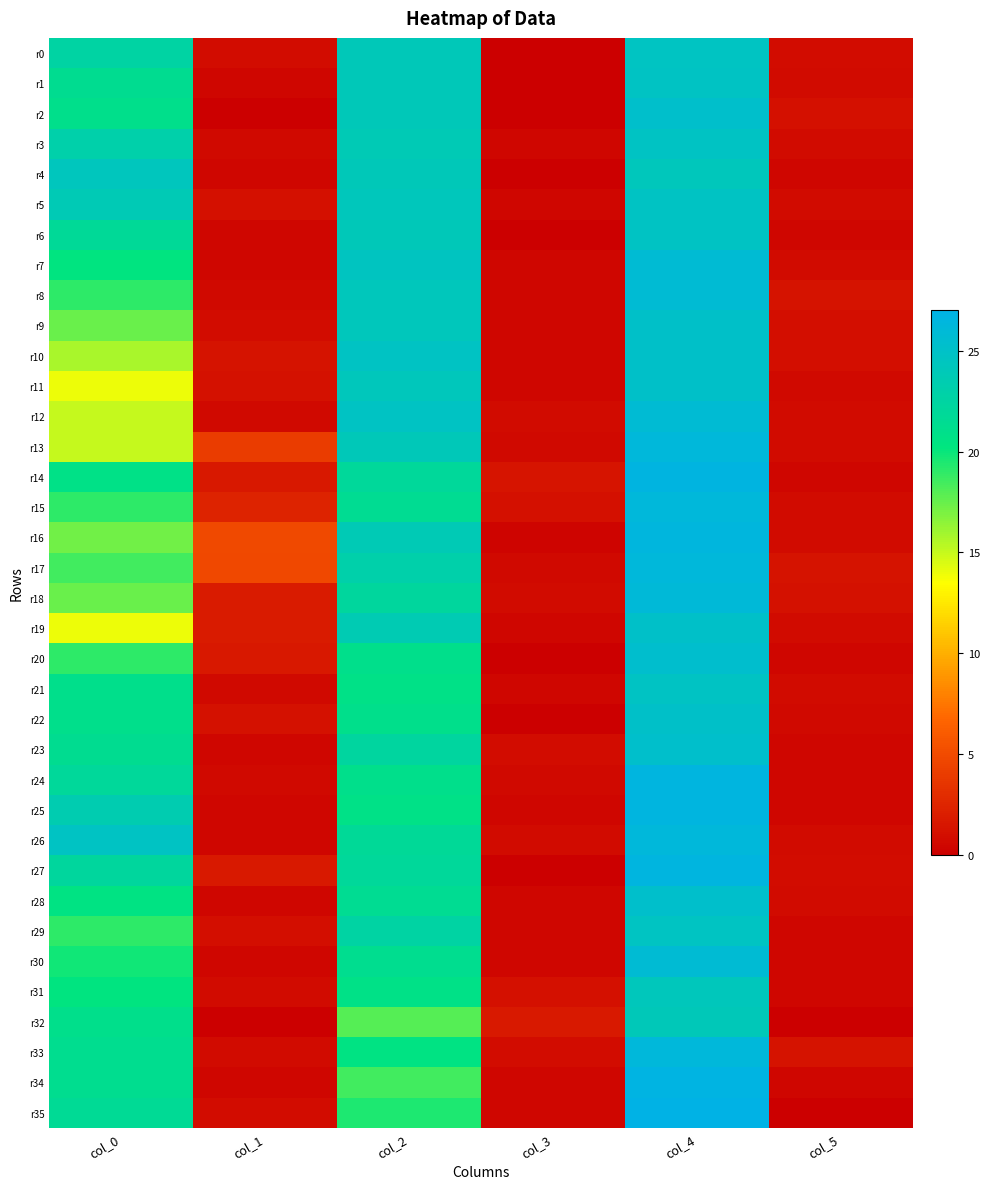

Reading left to right, list all the values displayed in this chart.

r0: col_0=22.7	col_1=0.9	col_2=24.0	col_3=0.0	col_4=24.7	col_5=0.9
r1: col_0=21.3	col_1=0.5	col_2=24.0	col_3=0.0	col_4=24.8	col_5=0.8
r2: col_0=21.0	col_1=0.0	col_2=24.0	col_3=0.0	col_4=25.2	col_5=1.1
r3: col_0=23.0	col_1=0.7	col_2=23.8	col_3=0.4	col_4=24.8	col_5=0.8
r4: col_0=24.3	col_1=0.5	col_2=24.0	col_3=0.0	col_4=24.2	col_5=0.4
r5: col_0=23.8	col_1=1.1	col_2=24.2	col_3=0.4	col_4=24.8	col_5=0.8
r6: col_0=21.8	col_1=0.4	col_2=24.0	col_3=0.0	col_4=24.8	col_5=0.4
r7: col_0=20.2	col_1=0.4	col_2=24.5	col_3=0.5	col_4=25.8	col_5=0.8
r8: col_0=19.0	col_1=0.7	col_2=24.2	col_3=0.4	col_4=25.8	col_5=1.3
r9: col_0=17.5	col_1=0.9	col_2=24.2	col_3=0.4	col_4=25.0	col_5=1.0
r10: col_0=15.8	col_1=1.3	col_2=24.8	col_3=0.4	col_4=25.0	col_5=1.0
r11: col_0=14.0	col_1=1.2	col_2=24.2	col_3=0.4	col_4=25.0	col_5=0.7
r12: col_0=15.0	col_1=0.7	col_2=24.8	col_3=0.8	col_4=25.8	col_5=0.8
r13: col_0=15.0	col_1=4.1	col_2=24.0	col_3=0.7	col_4=26.2	col_5=0.8
r14: col_0=20.8	col_1=1.6	col_2=22.0	col_3=1.4	col_4=26.7	col_5=0.5
r15: col_0=19.0	col_1=2.4	col_2=21.5	col_3=1.1	col_4=26.2	col_5=0.8
r16: col_0=17.2	col_1=4.9	col_2=23.8	col_3=0.4	col_4=26.4	col_5=0.8
r17: col_0=18.5	col_1=4.8	col_2=23.0	col_3=0.7	col_4=26.2	col_5=1.3
r18: col_0=17.5	col_1=1.8	col_2=22.2	col_3=0.8	col_4=26.0	col_5=1.2
r19: col_0=14.0	col_1=1.9	col_2=23.7	col_3=0.5	col_4=25.0	col_5=0.8
r20: col_0=19.0	col_1=1.6	col_2=21.0	col_3=0.0	col_4=25.3	col_5=0.5
r21: col_0=21.0	col_1=0.7	col_2=20.8	col_3=0.4	col_4=24.8	col_5=0.8
r22: col_0=21.0	col_1=1.2	col_2=21.0	col_3=0.0	col_4=25.0	col_5=0.7
r23: col_0=21.3	col_1=0.5	col_2=22.3	col_3=0.9	col_4=25.2	col_5=0.4
r24: col_0=22.0	col_1=0.7	col_2=21.0	col_3=0.7	col_4=26.5	col_5=0.5
r25: col_0=23.5	col_1=0.5	col_2=20.8	col_3=0.4	col_4=26.5	col_5=0.5
r26: col_0=24.8	col_1=0.4	col_2=21.8	col_3=0.8	col_4=26.2	col_5=0.8
r27: col_0=22.2	col_1=1.8	col_2=22.0	col_3=0.0	col_4=26.5	col_5=0.9
r28: col_0=20.5	col_1=0.5	col_2=21.5	col_3=0.5	col_4=25.2	col_5=0.8
r29: col_0=19.0	col_1=1.0	col_2=22.7	col_3=0.5	col_4=24.7	col_5=0.5
r30: col_0=19.8	col_1=0.4	col_2=21.2	col_3=0.4	col_4=25.8	col_5=0.4
r31: col_0=20.2	col_1=0.8	col_2=20.8	col_3=1.1	col_4=24.2	col_5=0.4
r32: col_0=21.0	col_1=0.0	col_2=18.0	col_3=1.7	col_4=24.0	col_5=0.0
r33: col_0=21.2	col_1=0.8	col_2=20.5	col_3=0.9	col_4=26.2	col_5=1.3
r34: col_0=21.2	col_1=0.4	col_2=18.5	col_3=0.5	col_4=26.8	col_5=0.4
r35: col_0=21.7	col_1=0.9	col_2=19.5	col_3=0.5	col_4=27.0	col_5=0.0